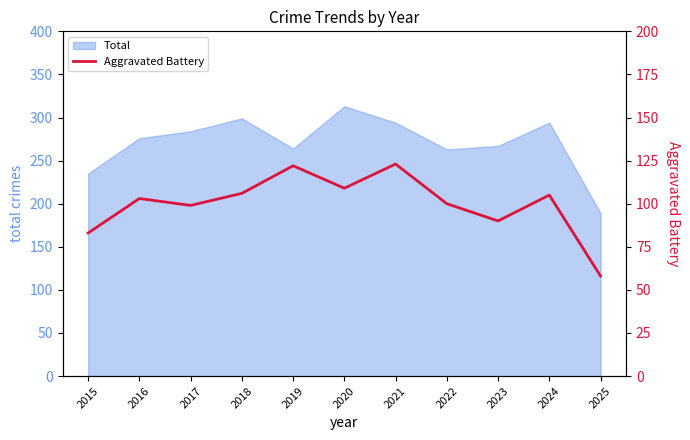

At which label does Total reach its minimum?

2025